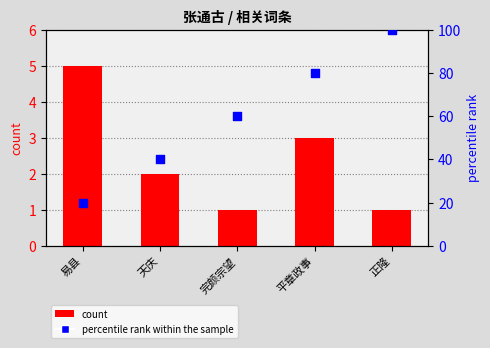

Which series has the largest total across all categories?

percentile rank within the sample